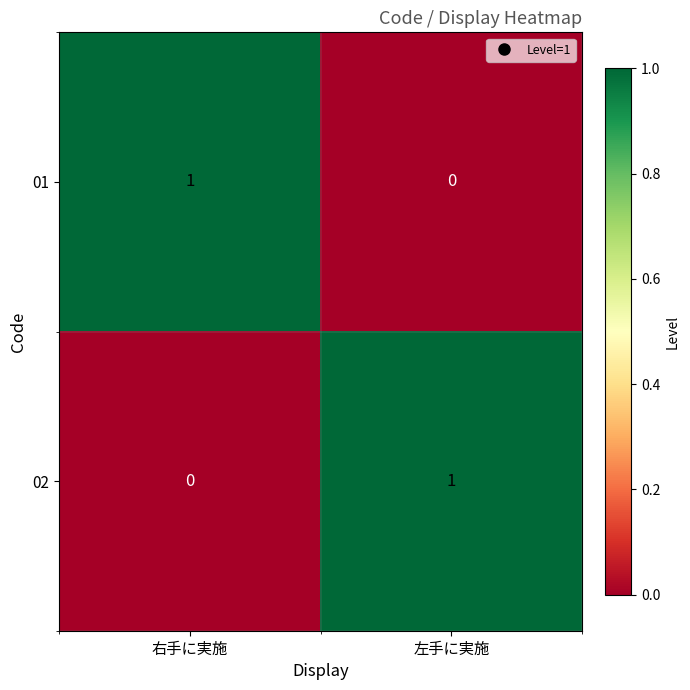

Is the value of 01 at 左手に実施 greater than the value of 02 at 左手に実施?

No